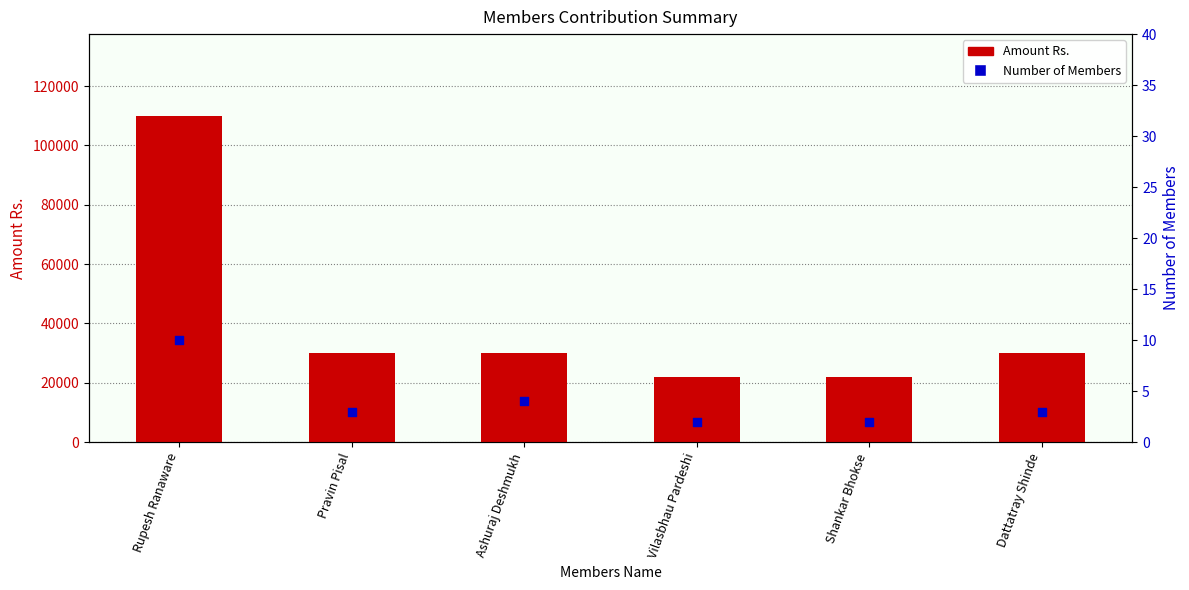

What is the total value across all series at Ashuraj Deshmukh?

30004